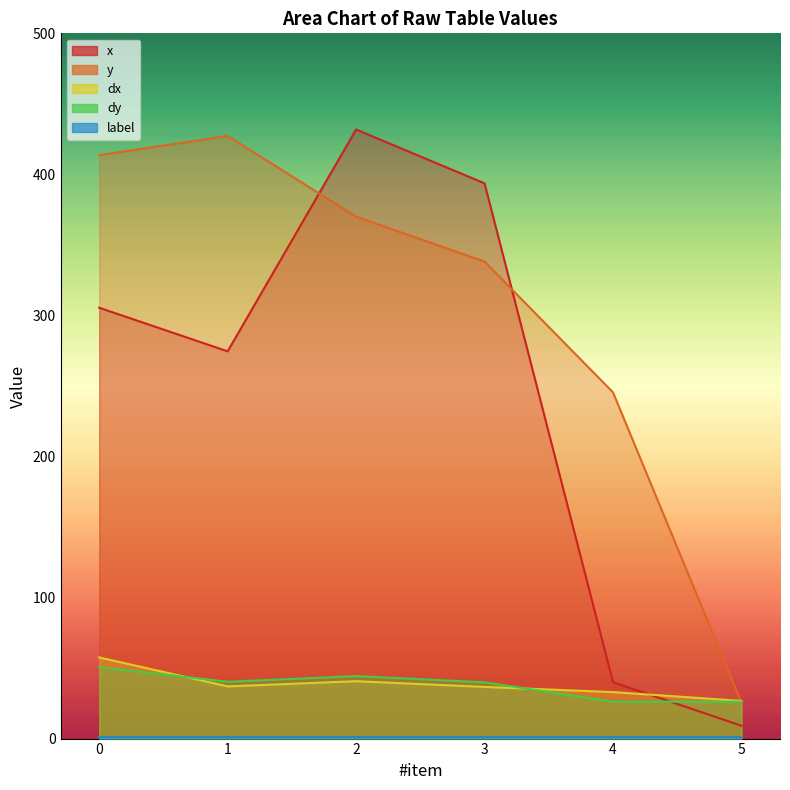

What is the sum of all dx values?

231.5